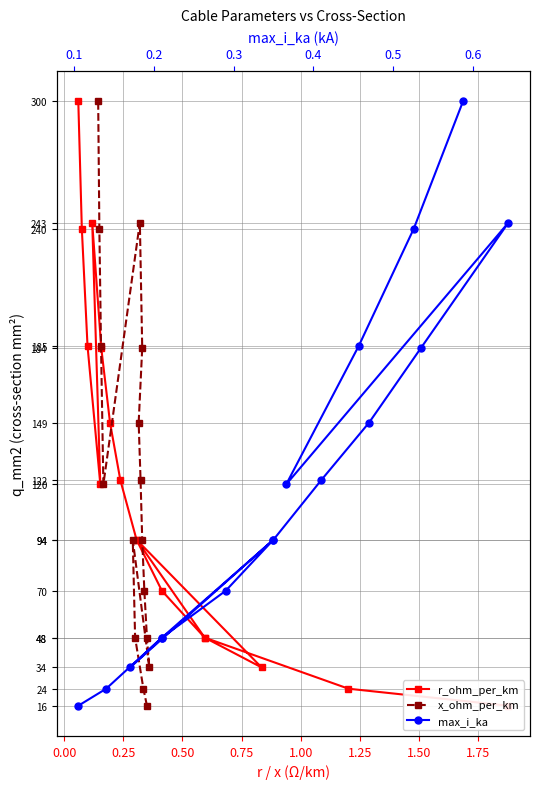

How many lines are shown in the chart?

3